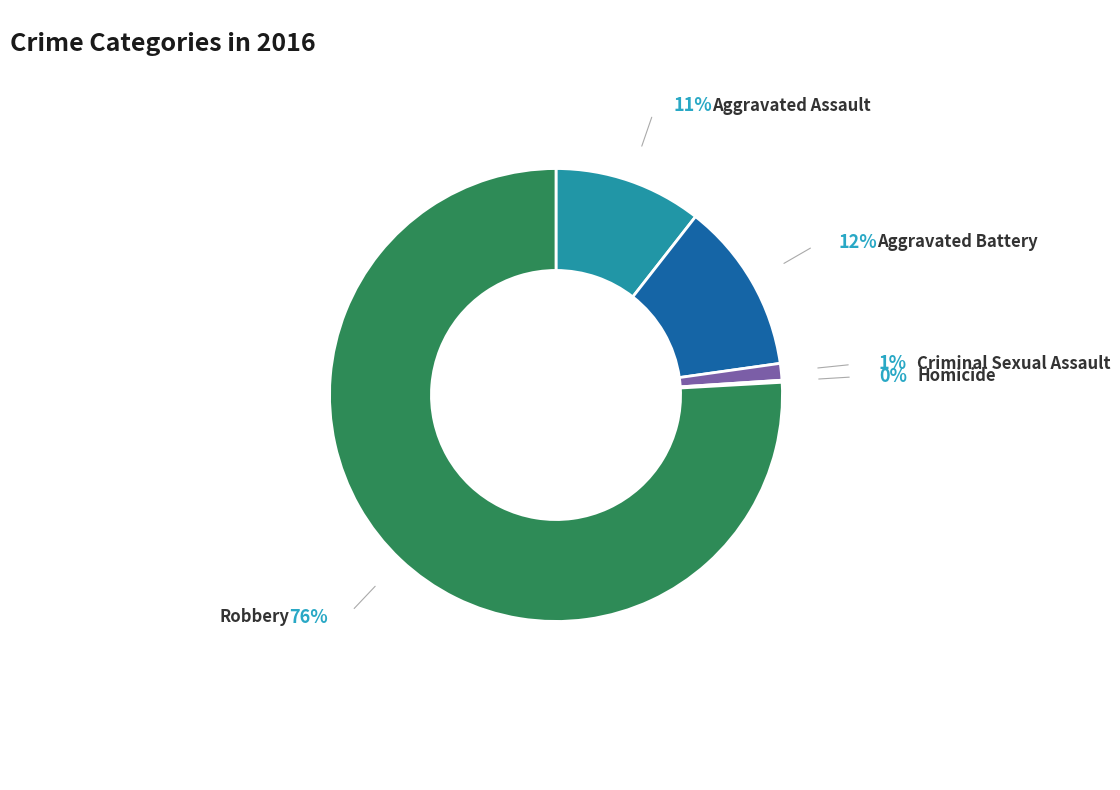

What is the largest slice in the pie chart?

Robbery